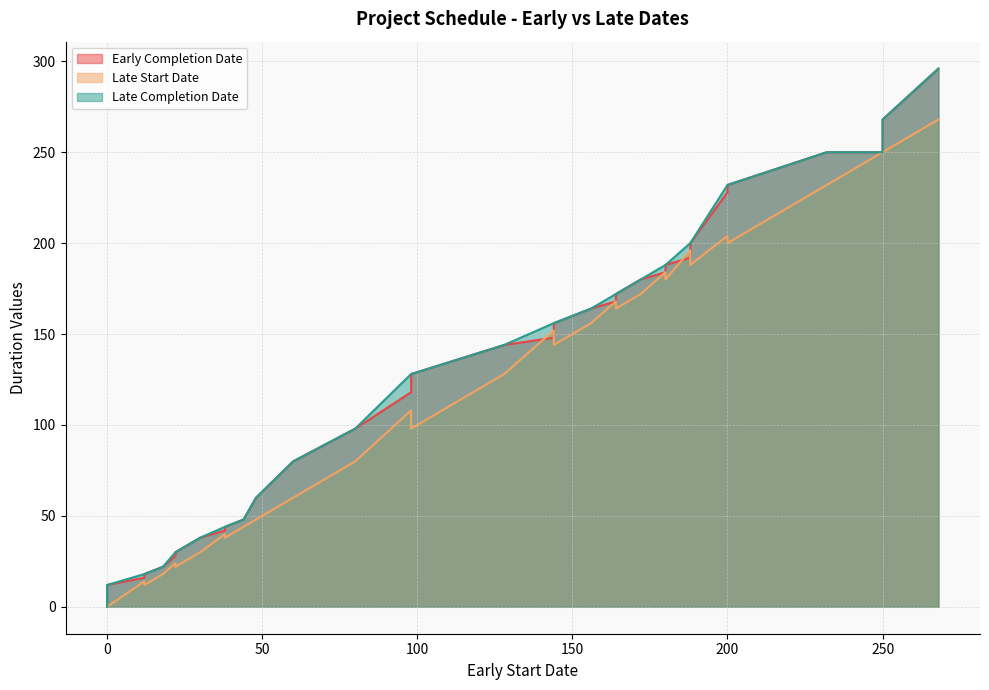

Where is Late Start Date nearest to the value 134?

128